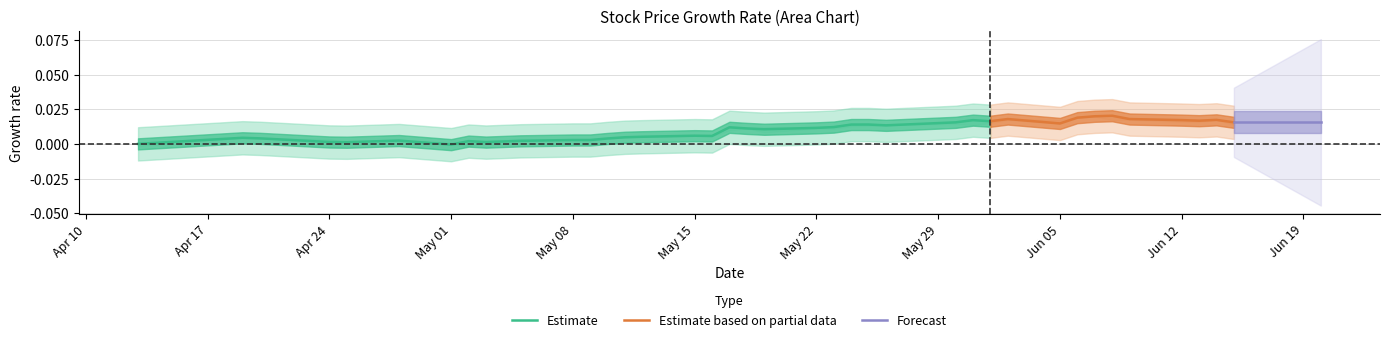

Is the value of Close at 2017-05-16 greater than the value of Low at 2017-06-05?

No